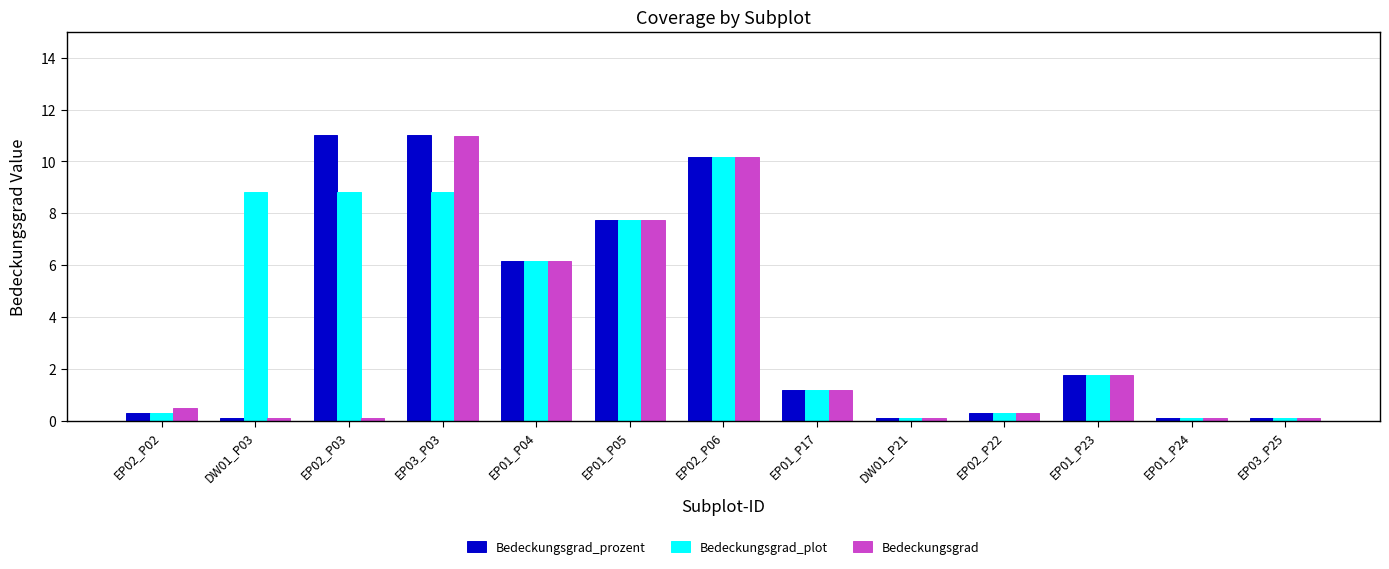

Which category has the highest value in the Bedeckungsgrad_plot series?

EP02_P06